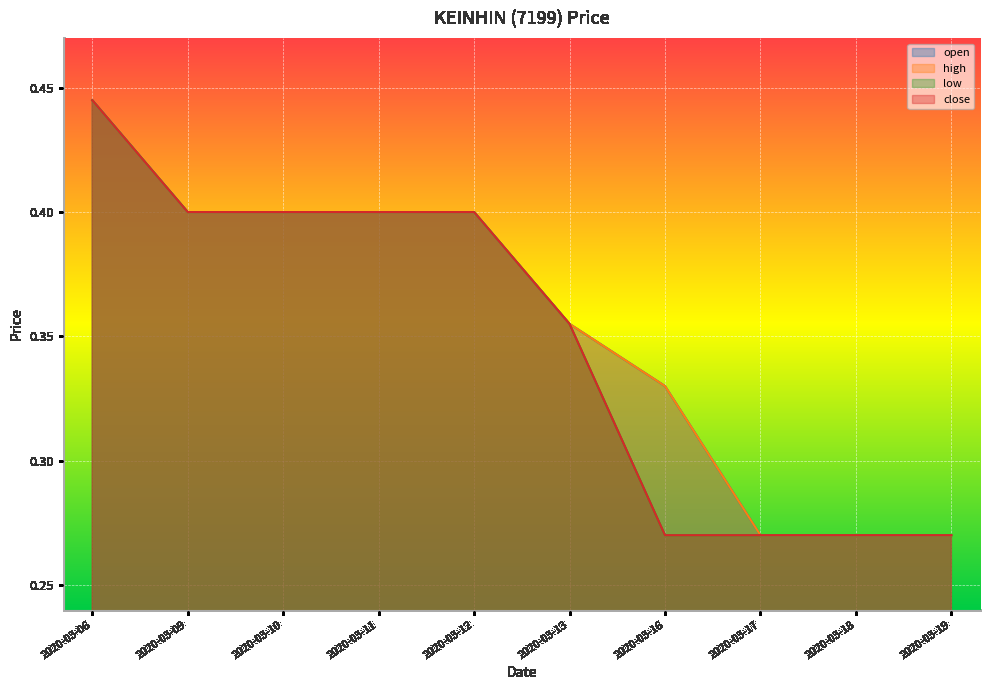

What is the difference between the maximum and minimum values in the open series?

0.2